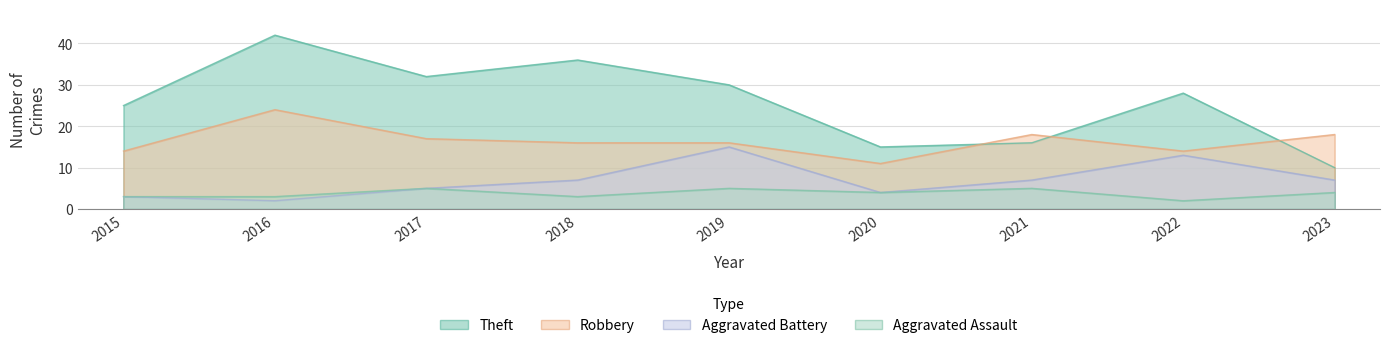

The Robbery series shows 22 at 2018. True or false?

False